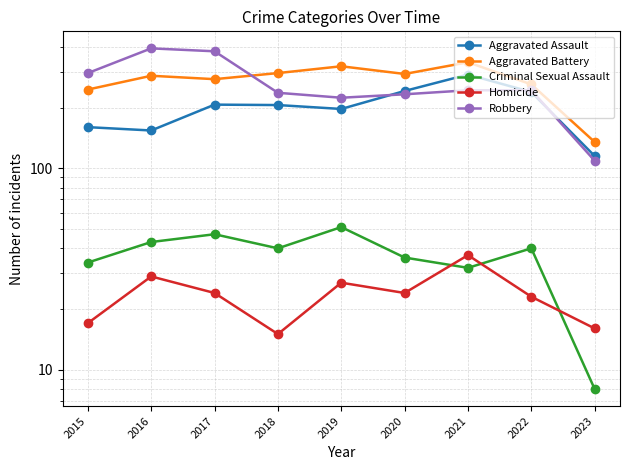

Which series has the widest spread of values?

Robbery